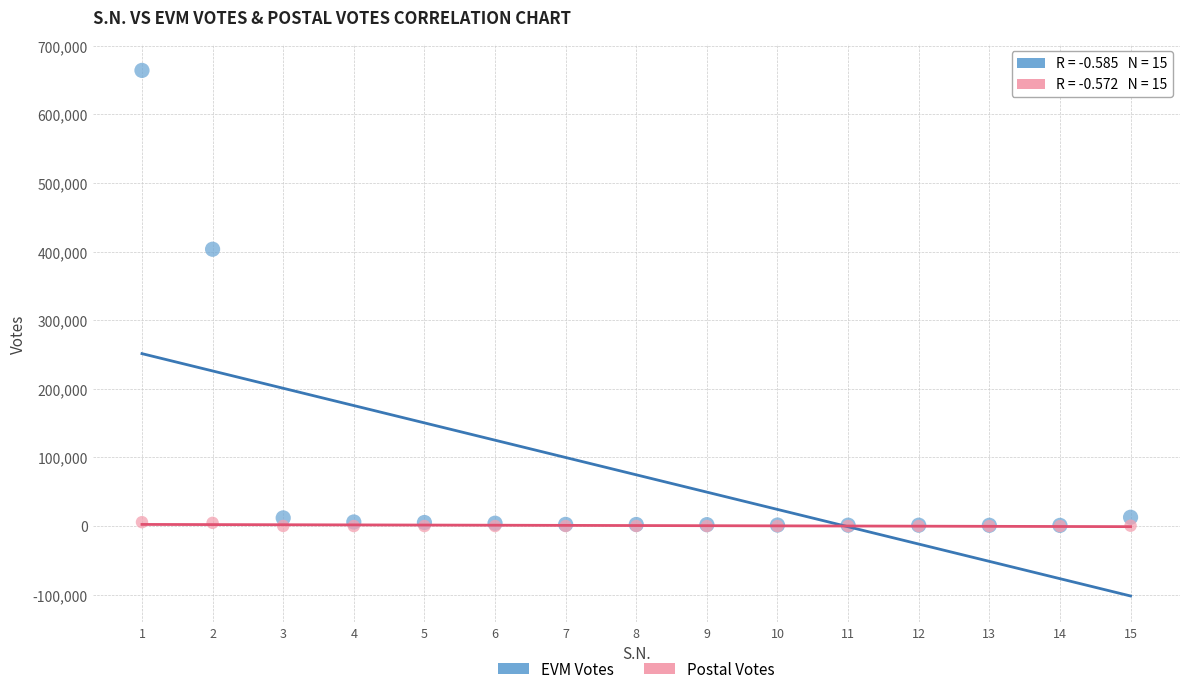

Which series has the largest Y range (max minus min)?

EVM Votes